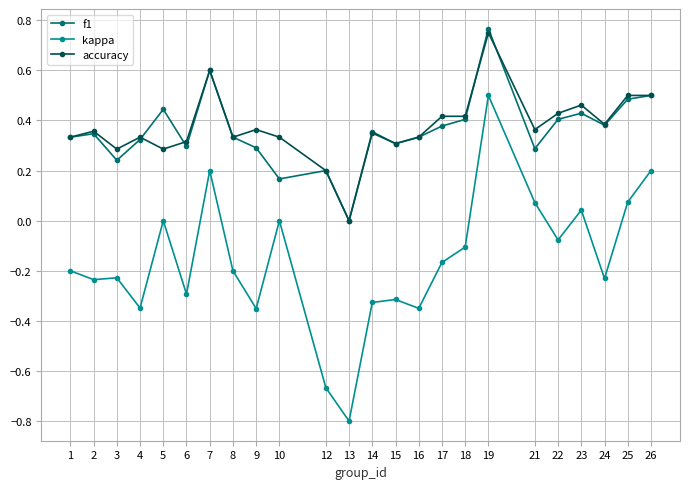

What is the difference between the highest and lowest values at 16?

0.7